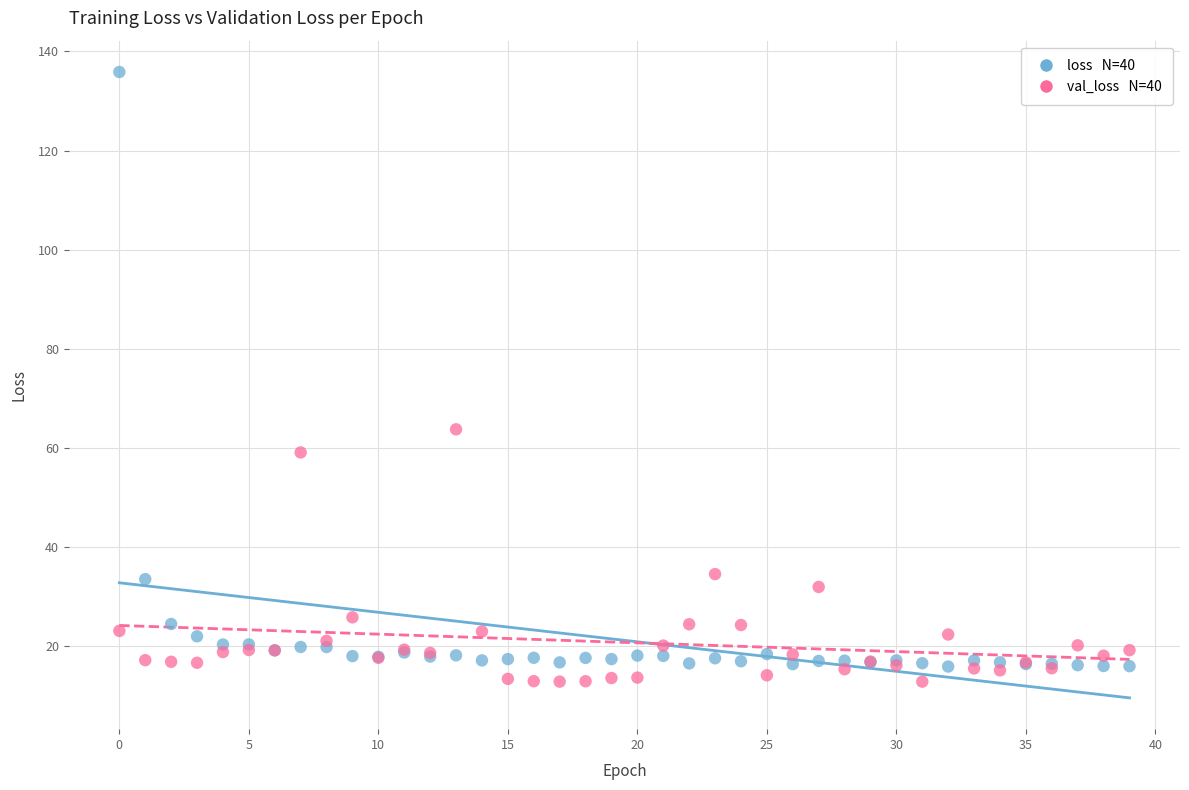

Across all series, what Y value is closest to 74?

63.8